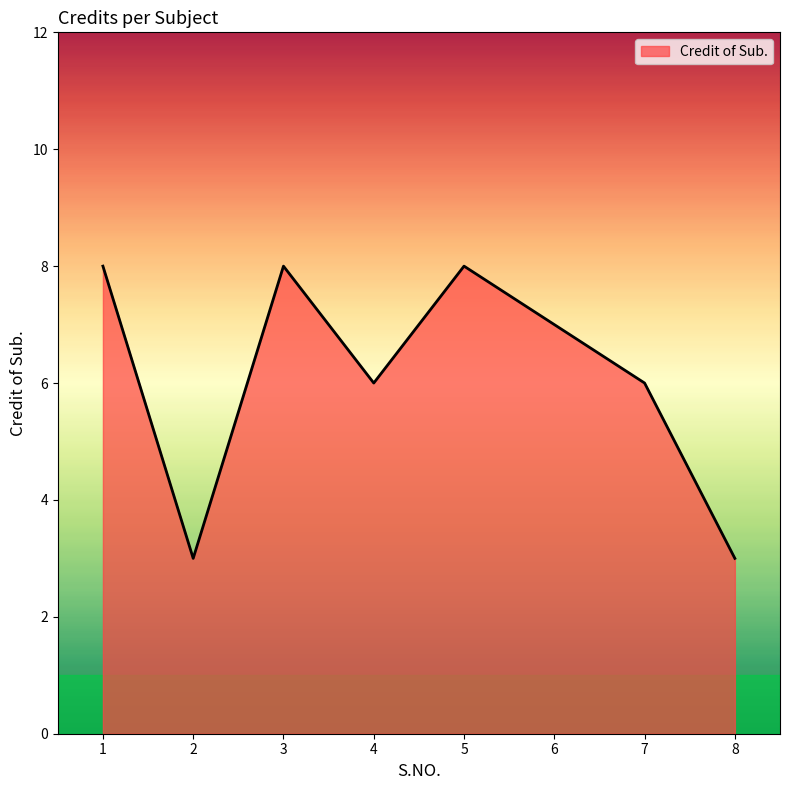

True or false: the data has more than 2 interior local peaks.

False